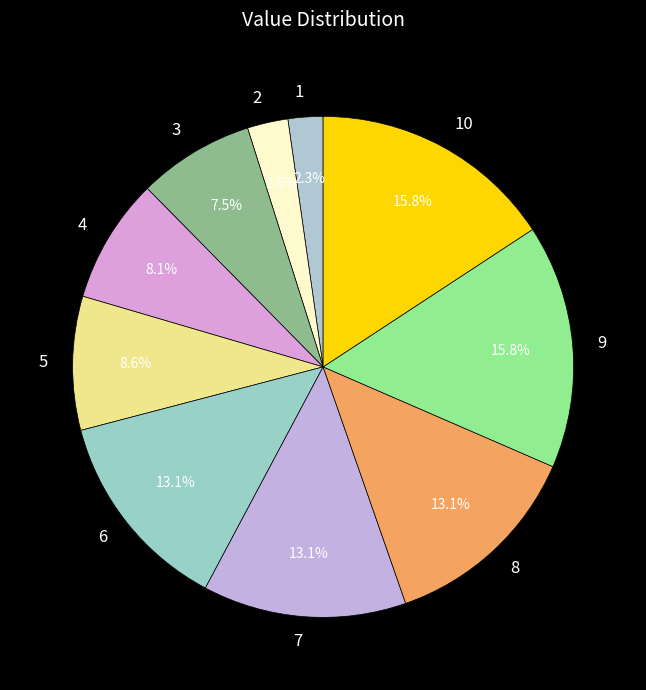

Does 3 represent more than half of the total?

No